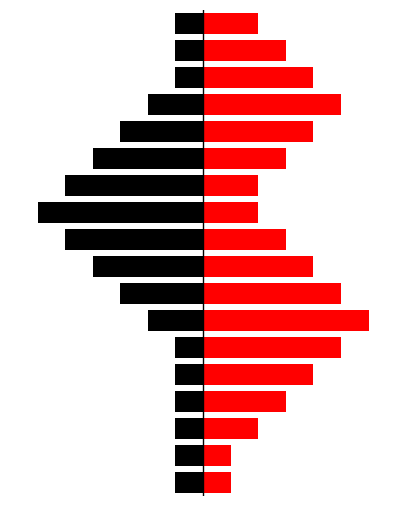

What are all the series names shown in the legend?

Black, Red